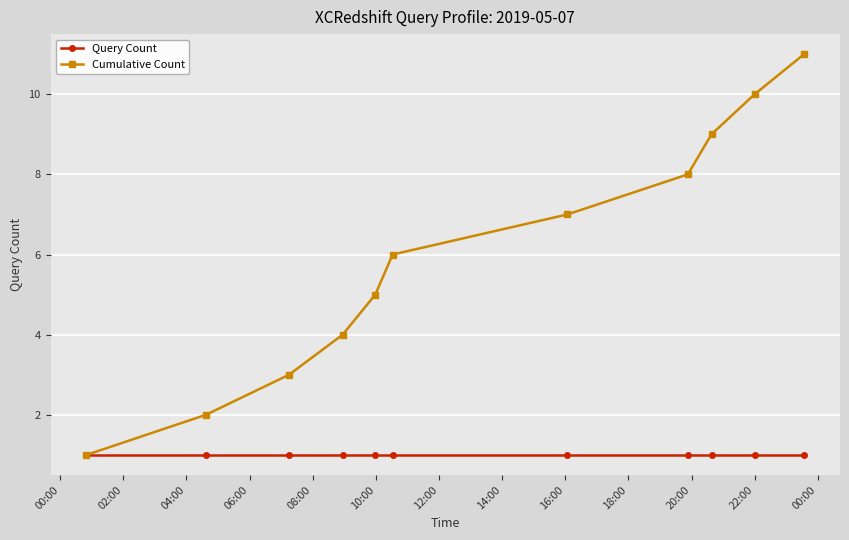

What are all the series names shown in the legend?

Query Count, Cumulative Count